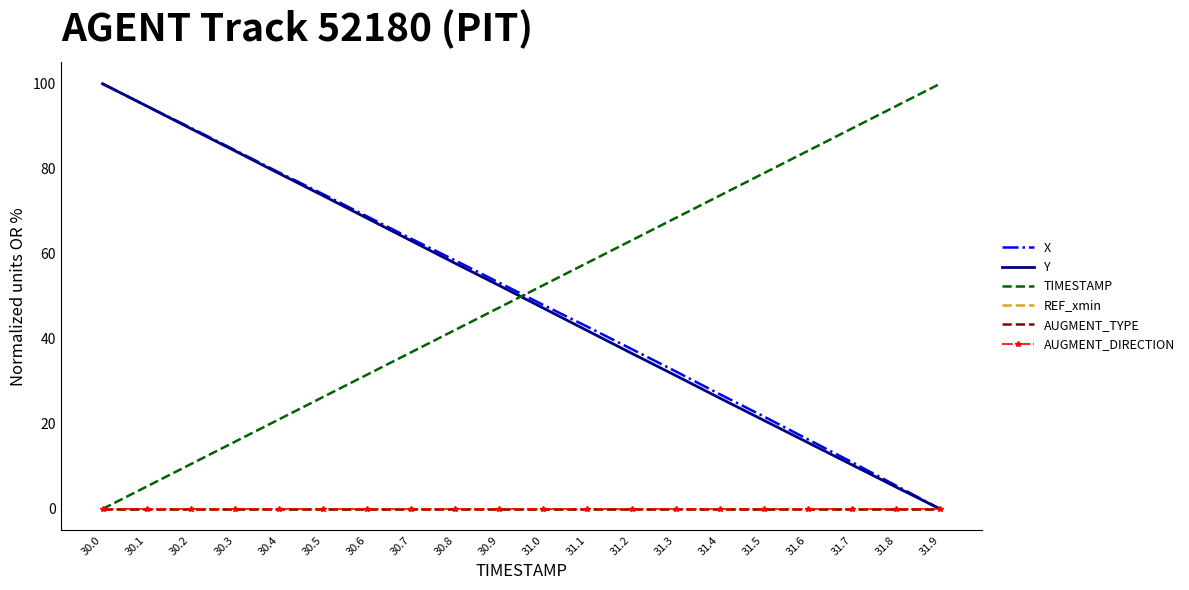

Which label corresponds to the smallest value in the chart?

31.9